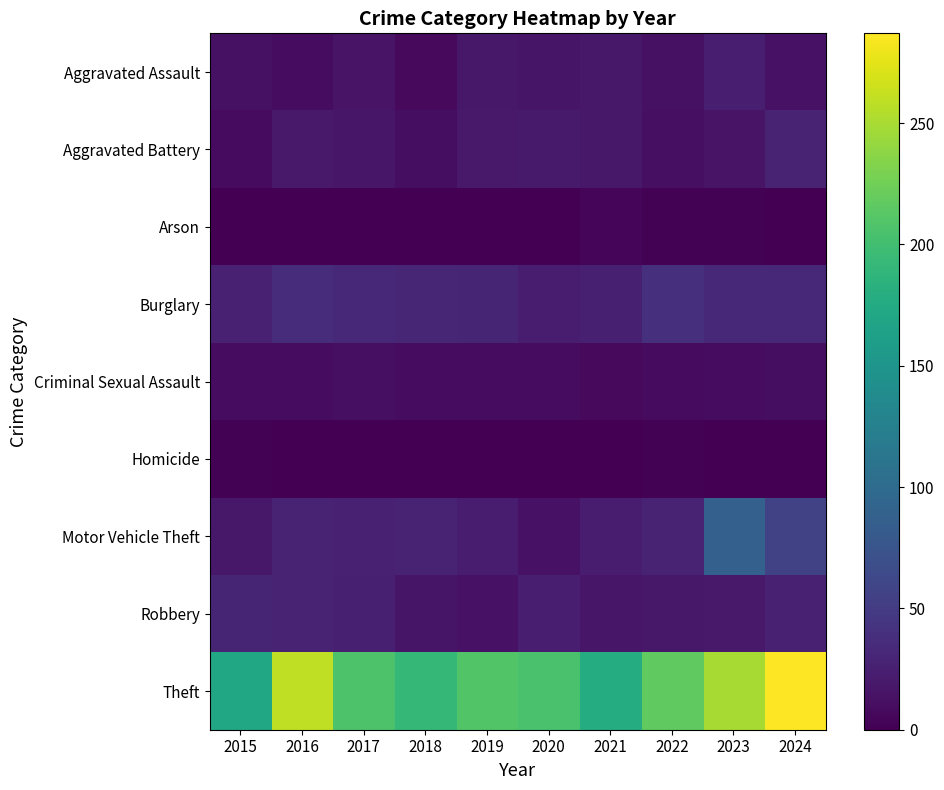

Reading right to left, extract all data points from this chart.

Aggravated Assault: 2024=14	2023=24	2022=13	2021=19	2020=16	2019=19	2018=7	2017=15	2016=9	2015=13
Aggravated Battery: 2024=28	2023=15	2022=12	2021=18	2020=21	2019=20	2018=11	2017=17	2016=20	2015=8
Arson: 2024=1	2023=2	2022=2	2021=5	2020=1	2019=1	2018=1	2017=1	2016=0	2015=0
Burglary: 2024=32	2023=32	2022=39	2021=25	2020=23	2019=30	2018=31	2017=33	2016=36	2015=26
Criminal Sexual Assault: 2024=11	2023=10	2022=8	2021=7	2020=9	2019=9	2018=9	2017=12	2016=9	2015=9
Homicide: 2024=0	2023=1	2022=2	2021=1	2020=0	2019=0	2018=0	2017=1	2016=0	2015=2
Motor Vehicle Theft: 2024=56	2023=88	2022=29	2021=22	2020=14	2019=22	2018=29	2017=26	2016=28	2015=19
Robbery: 2024=26	2023=20	2022=19	2021=17	2020=24	2019=14	2018=16	2017=25	2016=29	2015=30
Theft: 2024=287	2023=250	2022=217	2021=178	2020=205	2019=209	2018=191	2017=207	2016=260	2015=171